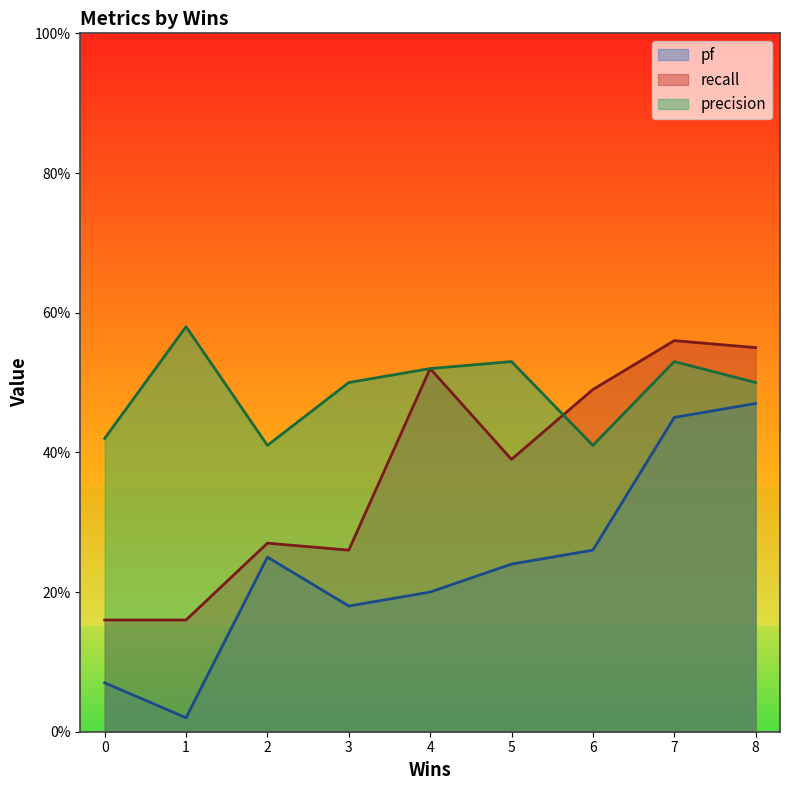

Which series changed the most between 4 and 7?

pf